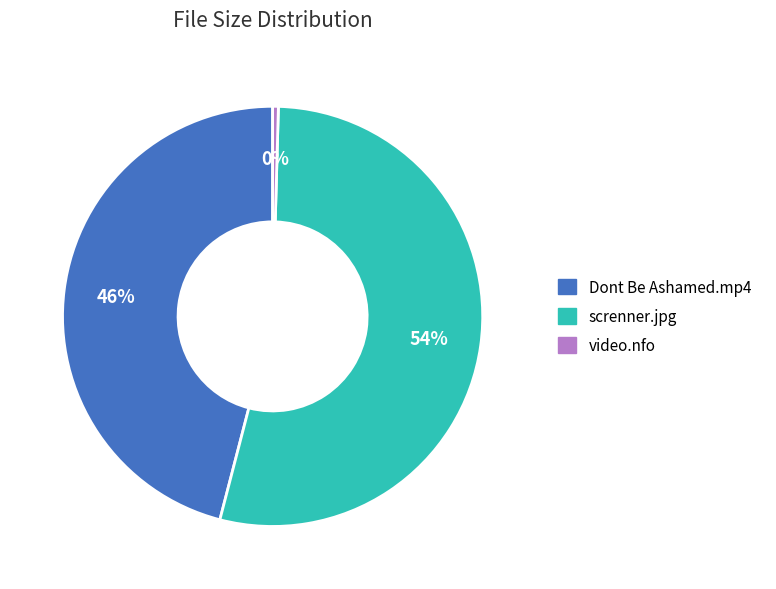

To the nearest percent, what is the average slice percentage?

33%